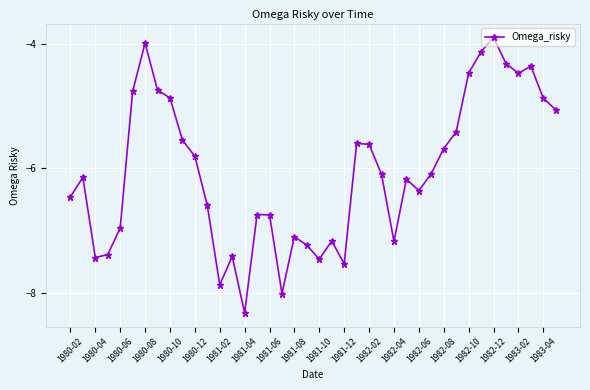

What is the value of the 36th point from the left?

-4.3